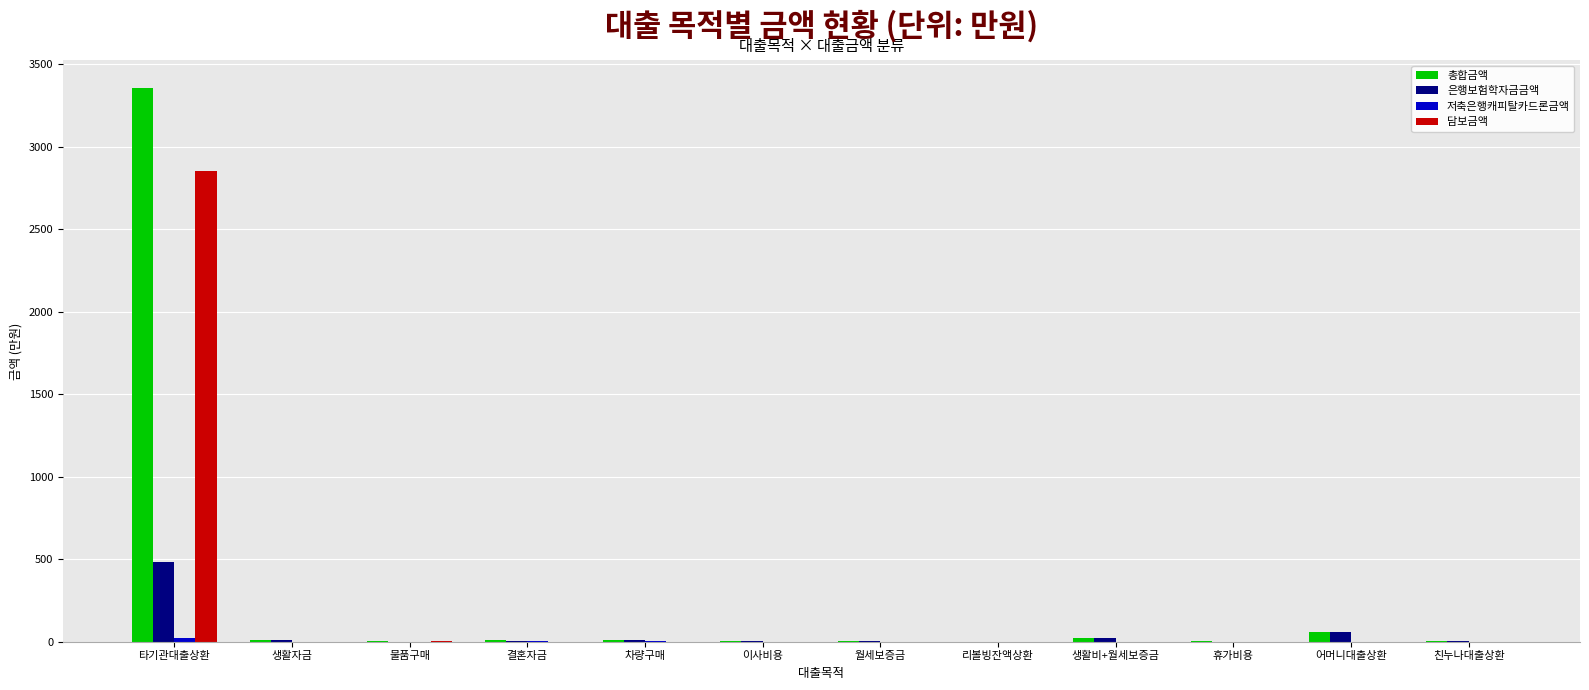

True or false: 담보금액 has a value of 0.0 at 차량구매.

True